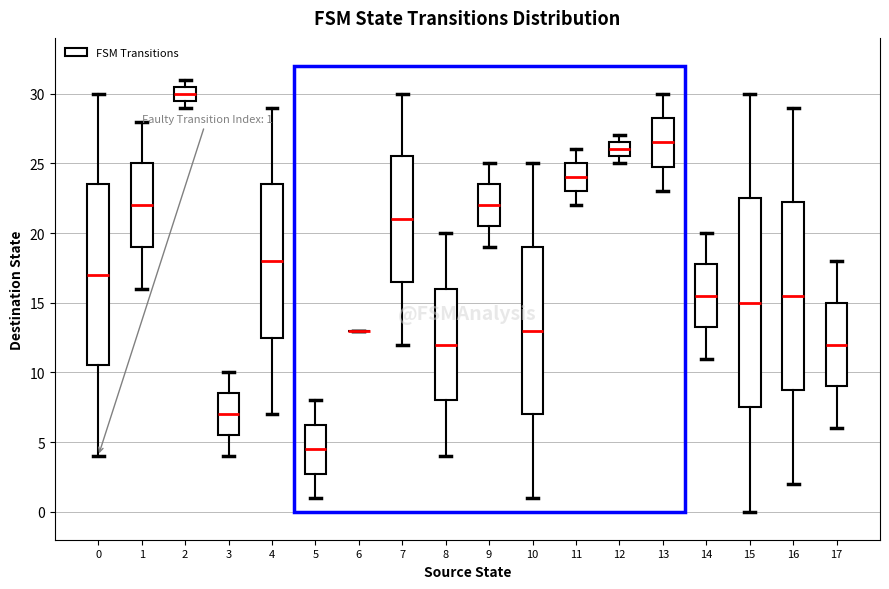

Which box is the tallest, from its lower edge to its upper edge?

15